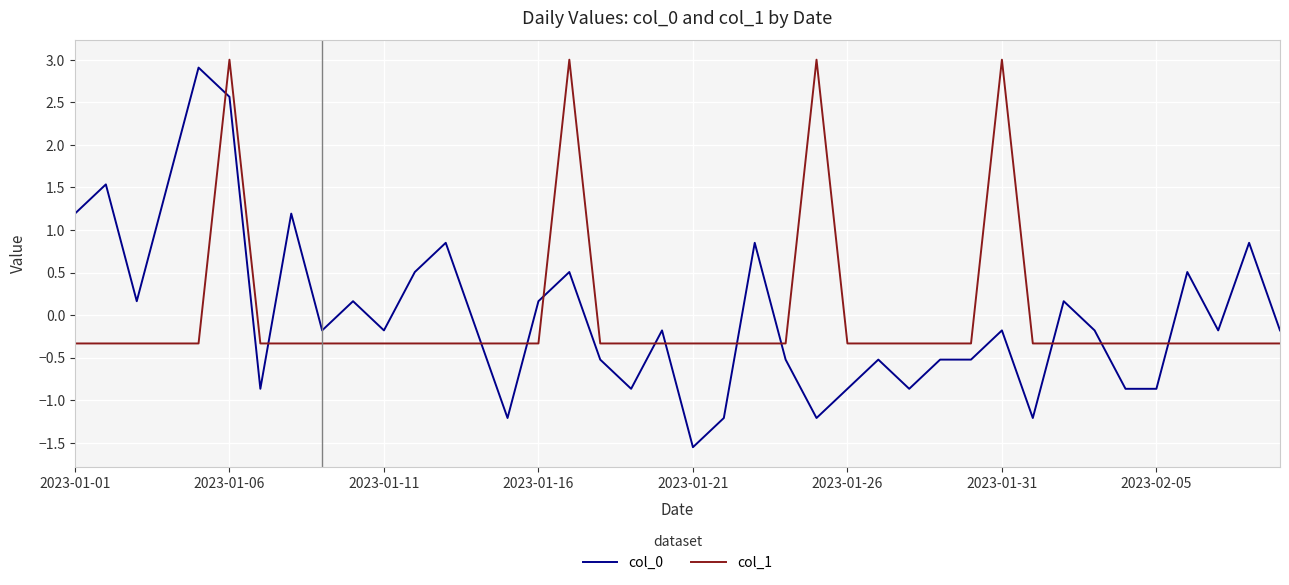

Which series ends up on top after the final intersection of col_1 and col_0?

col_0